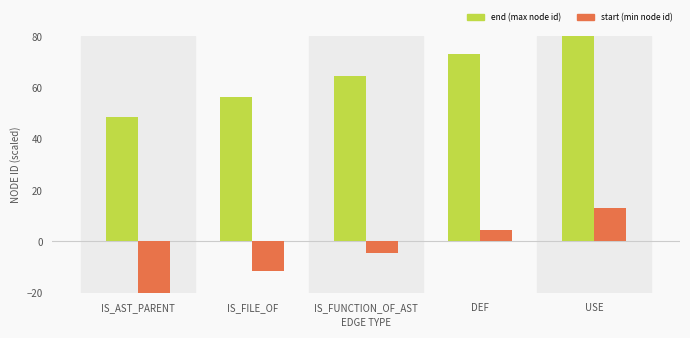

Reading left to right, list all the values displayed in this chart.

end: IS_AST_PARENT=48.4	IS_FILE_OF=56.1	IS_FUNCTION_OF_AST=64.5	DEF=72.9	USE=80.0
start: IS_AST_PARENT=-20.0	IS_FILE_OF=-11.6	IS_FUNCTION_OF_AST=-4.5	DEF=4.5	USE=12.9